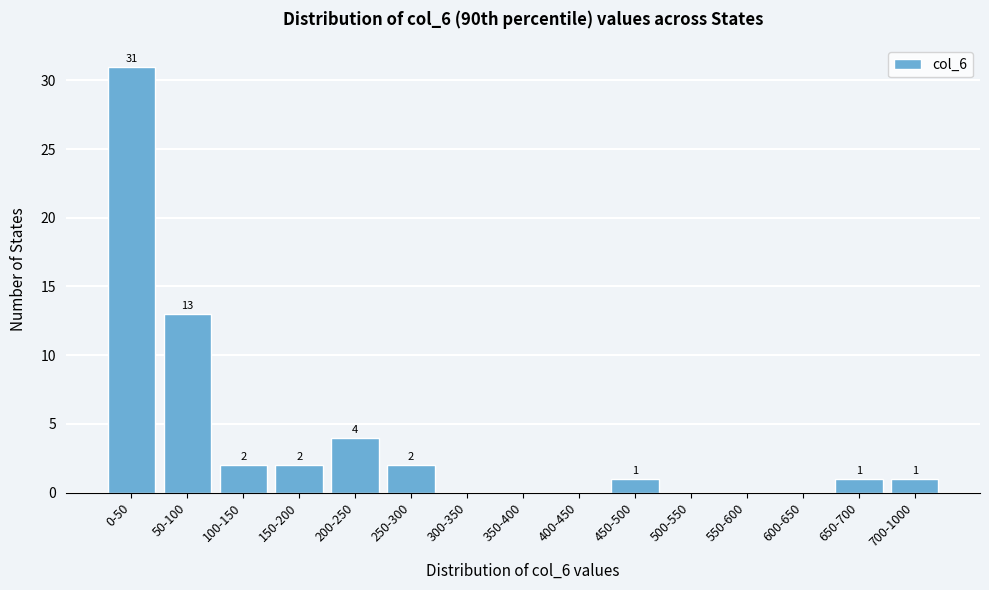

Reading left to right, what are all the values shown in this chart?

0-50=31	50-100=13	100-150=2	150-200=2	200-250=4	250-300=2	300-350=0	350-400=0	400-450=0	450-500=1	500-550=0	550-600=0	600-650=0	650-700=1	700-1000=1